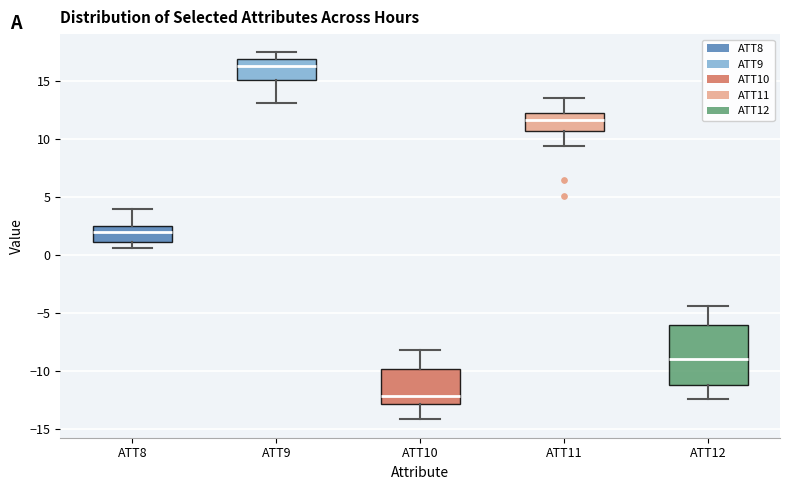

Comparing the boxes themselves (not the whiskers), which one is the tallest?

ATT12